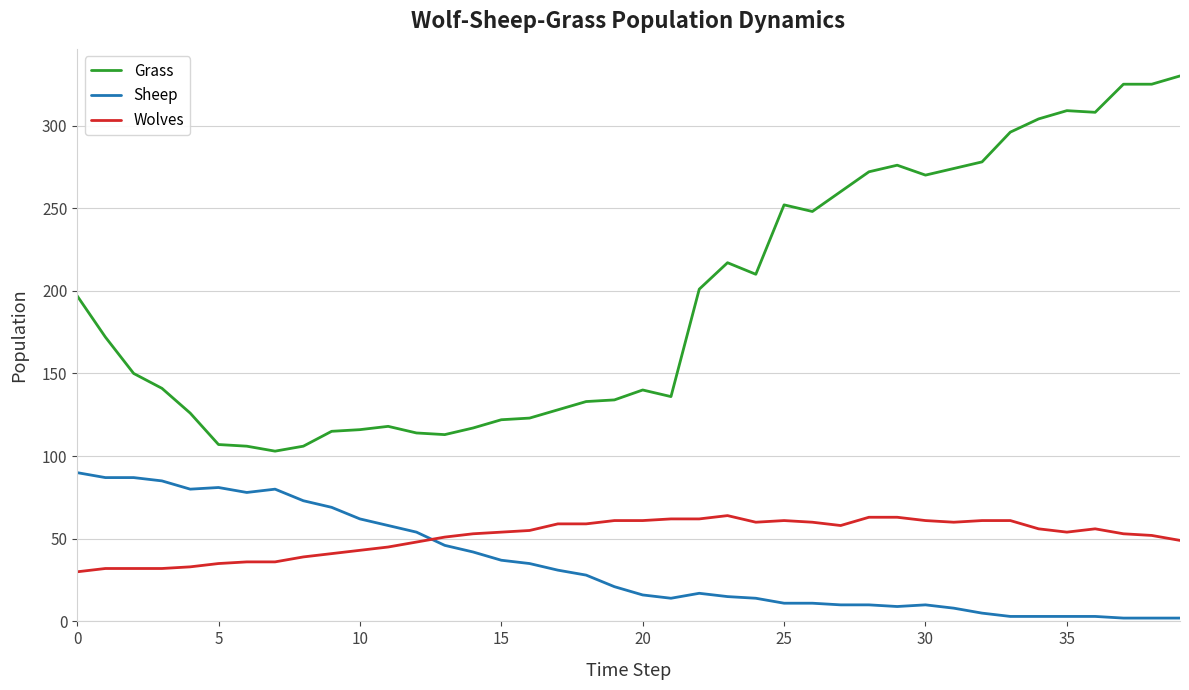

Which series has the largest total across all categories?

Grass